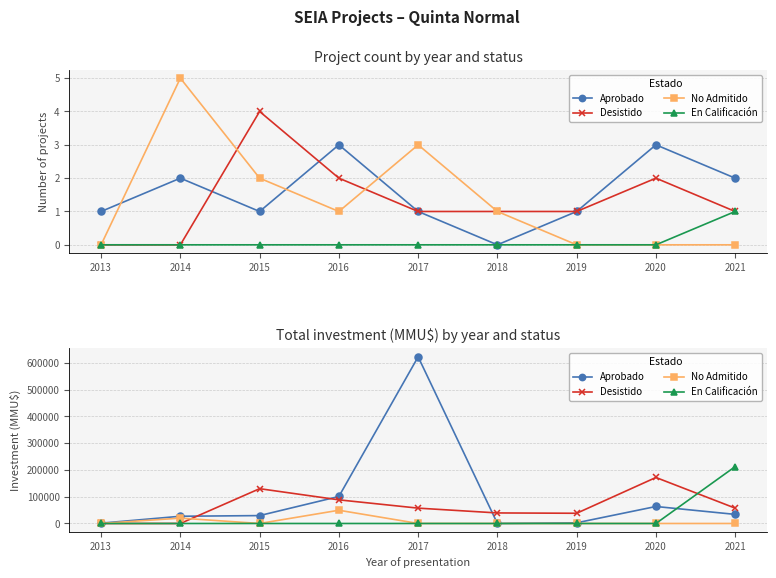

The En Calificación series shows -147374 at 2014. True or false?

False